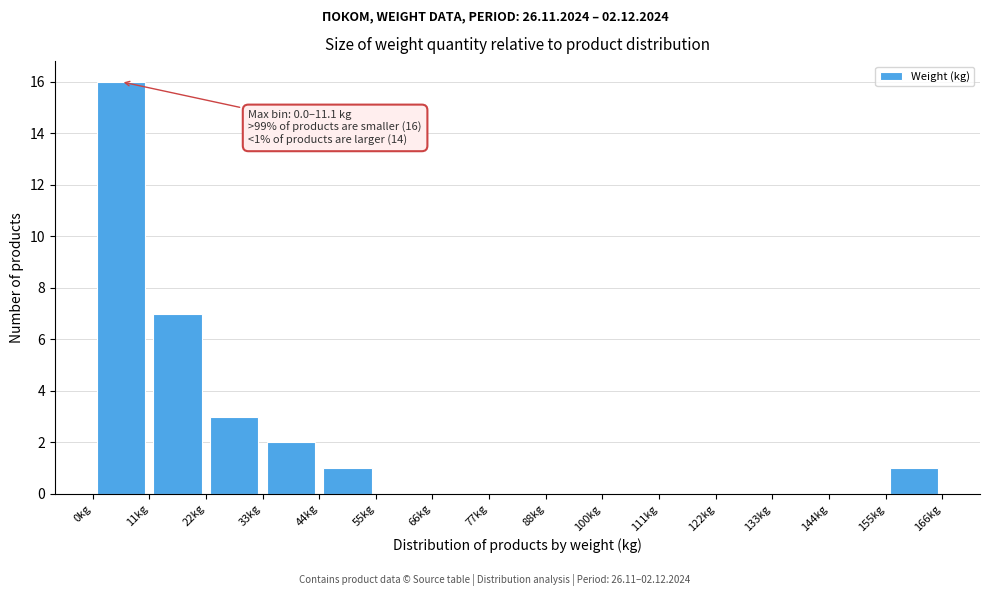

Over which range of the x-axis is the bar tallest?

0 to 12